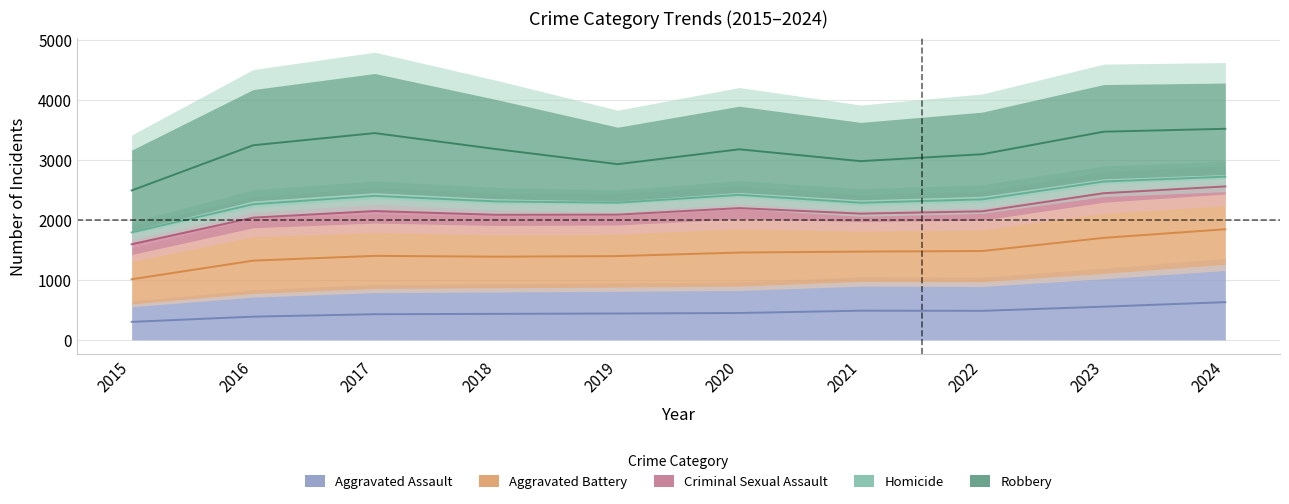

What is the difference between the highest and lowest values at 2019?

1180